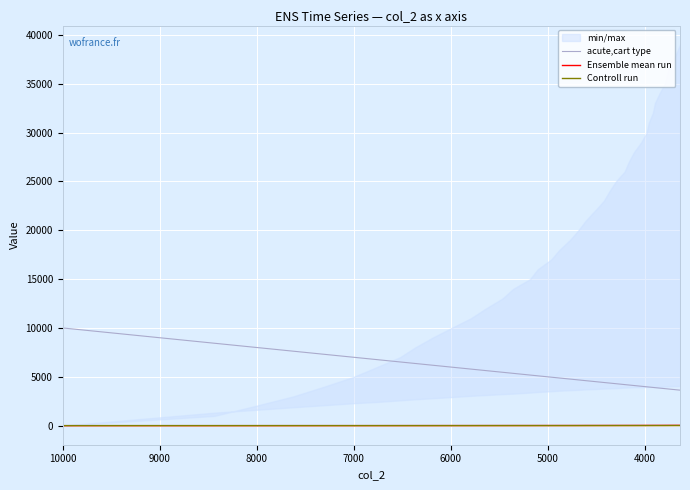

Between which two adjacent categories do Ensemble mean run and Controll run first intersect?

8000 and 9000